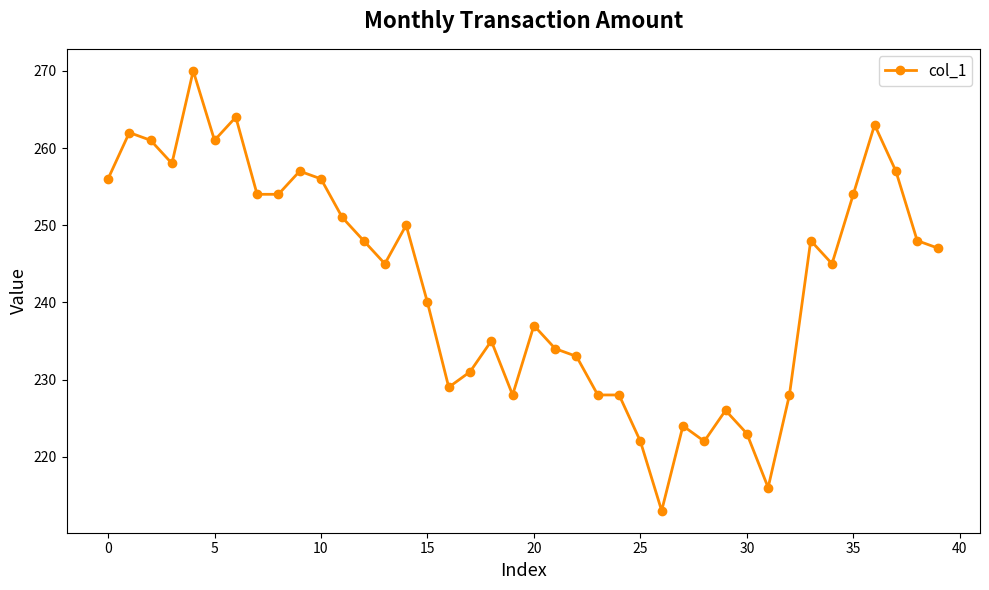

True or false: there are more than 2 points higher than both neighbors.

True